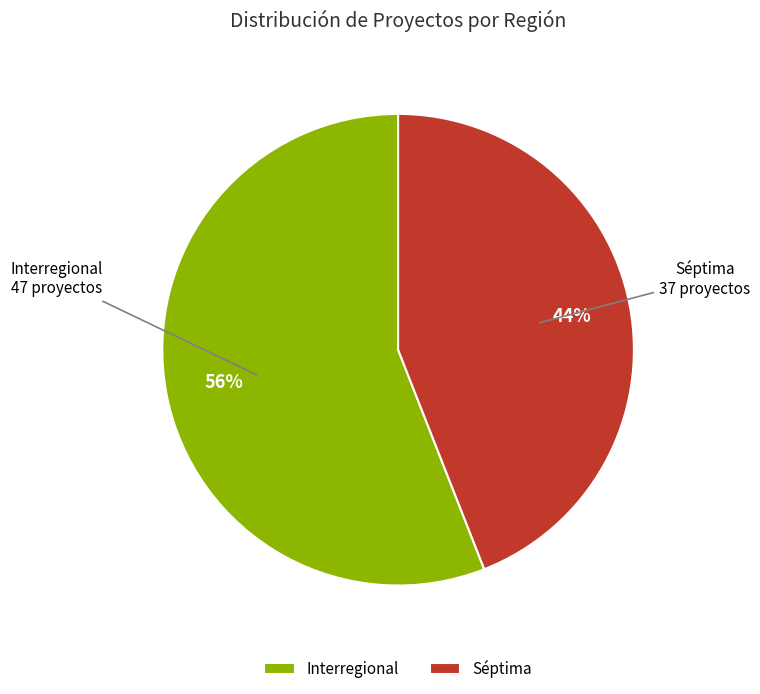

Which category has the smallest portion of the pie?

Séptima